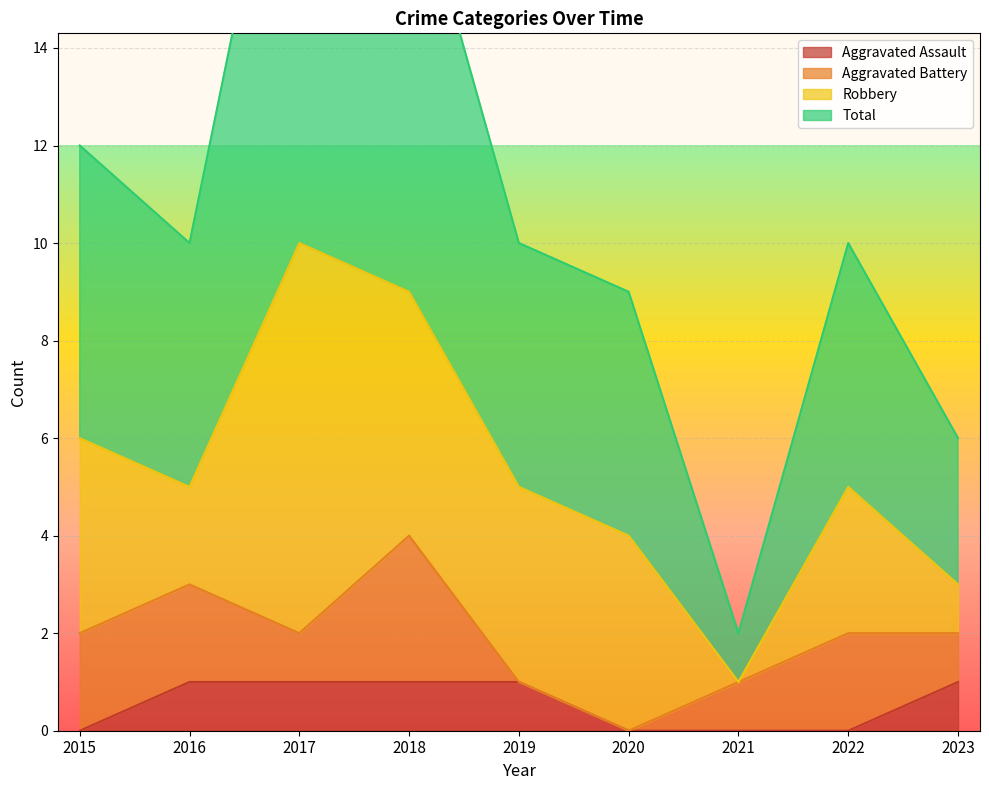

True or false: Aggravated Assault has a value of 2 at 2023.

False